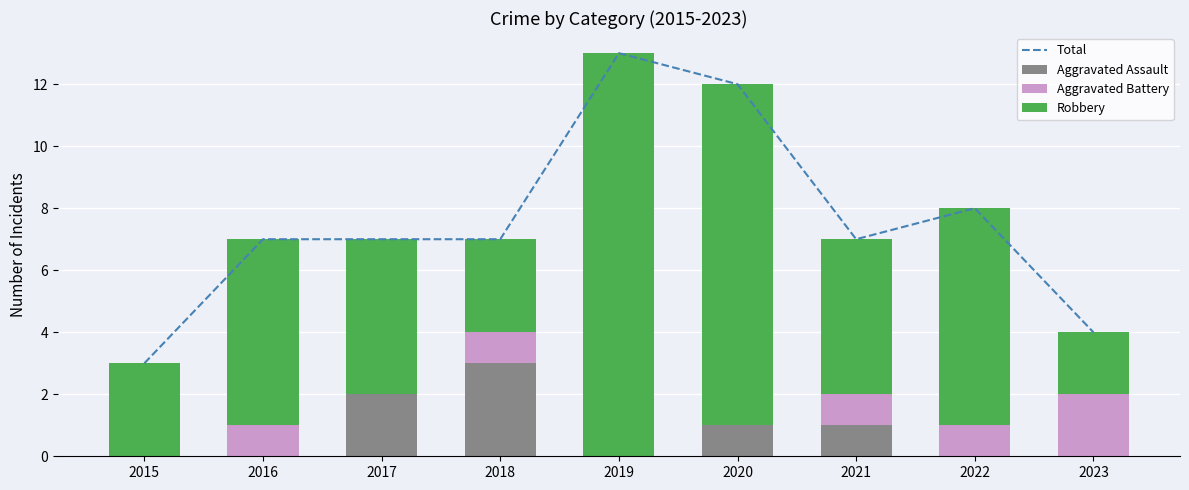

What is the greatest value displayed?

13